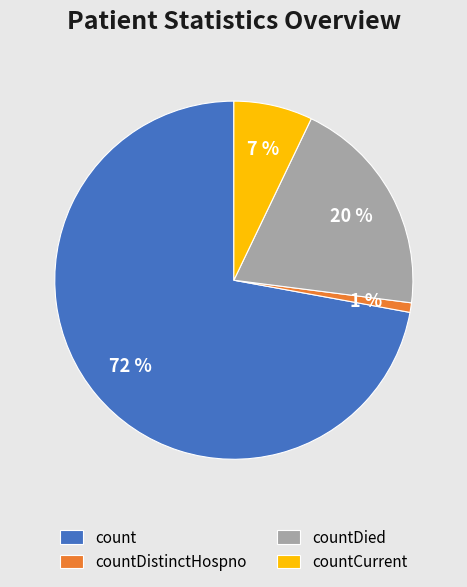

Between countCurrent and count, which is larger?

count